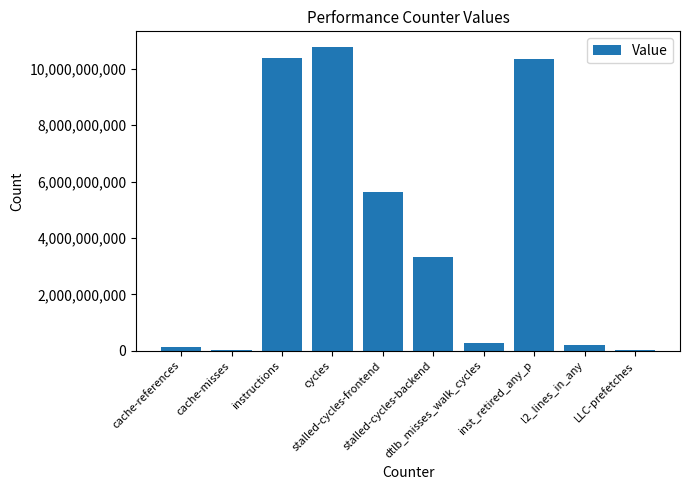

Is it true that the value at stalled-cycles-frontend is 5634677862?

True